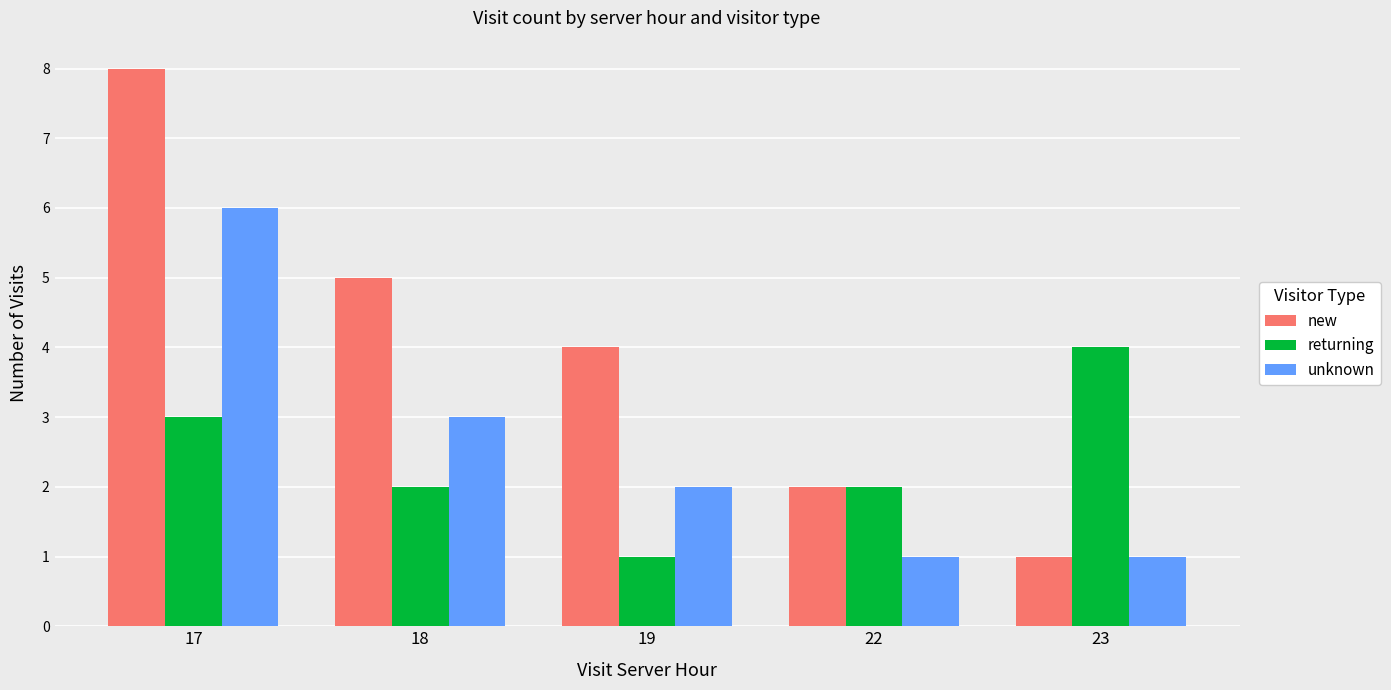

Reading left to right, list all the values displayed in this chart.

new: 17=8	18=5	19=4	22=2	23=1
returning: 17=3	18=2	19=1	22=2	23=4
unknown: 17=6	18=3	19=2	22=1	23=1